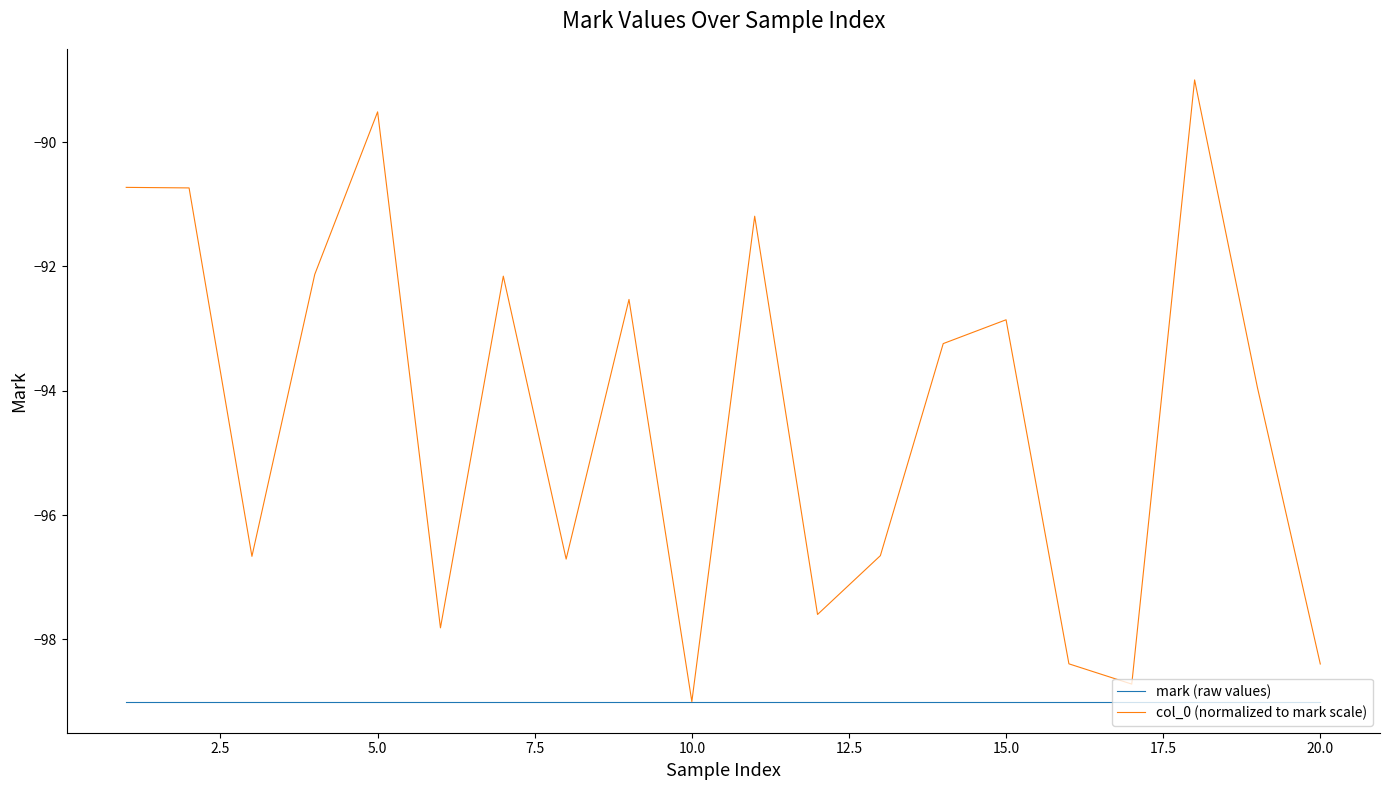

What is the lowest value of the mark (raw values) series?

-99.0